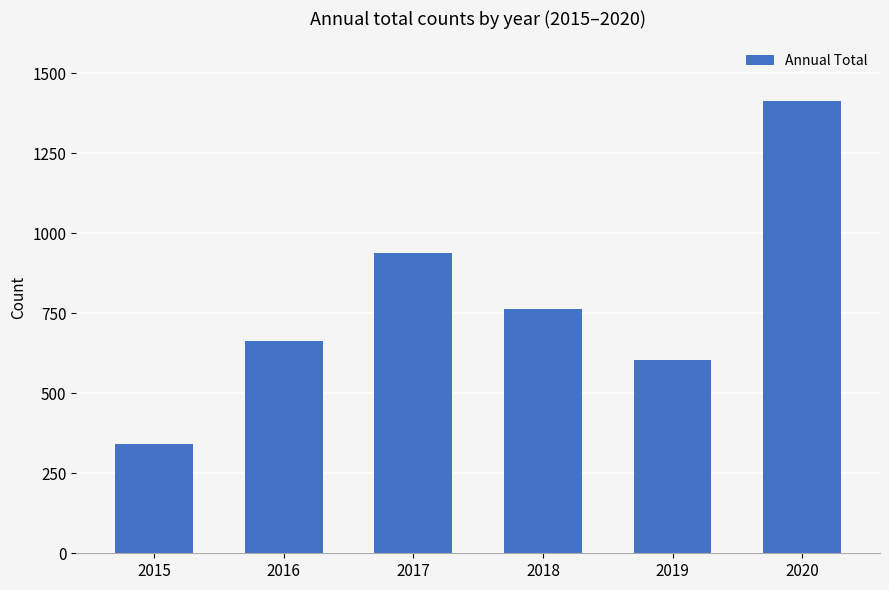

Rank the categories by value from highest to lowest.

2020, 2017, 2018, 2016, 2019, 2015